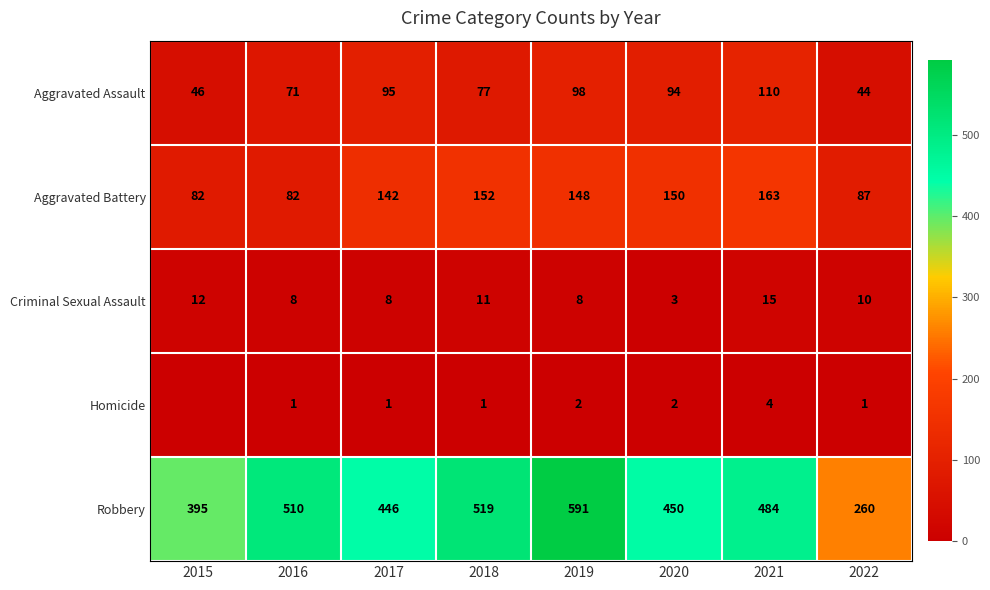

What is the total value across all series at 2017?

692